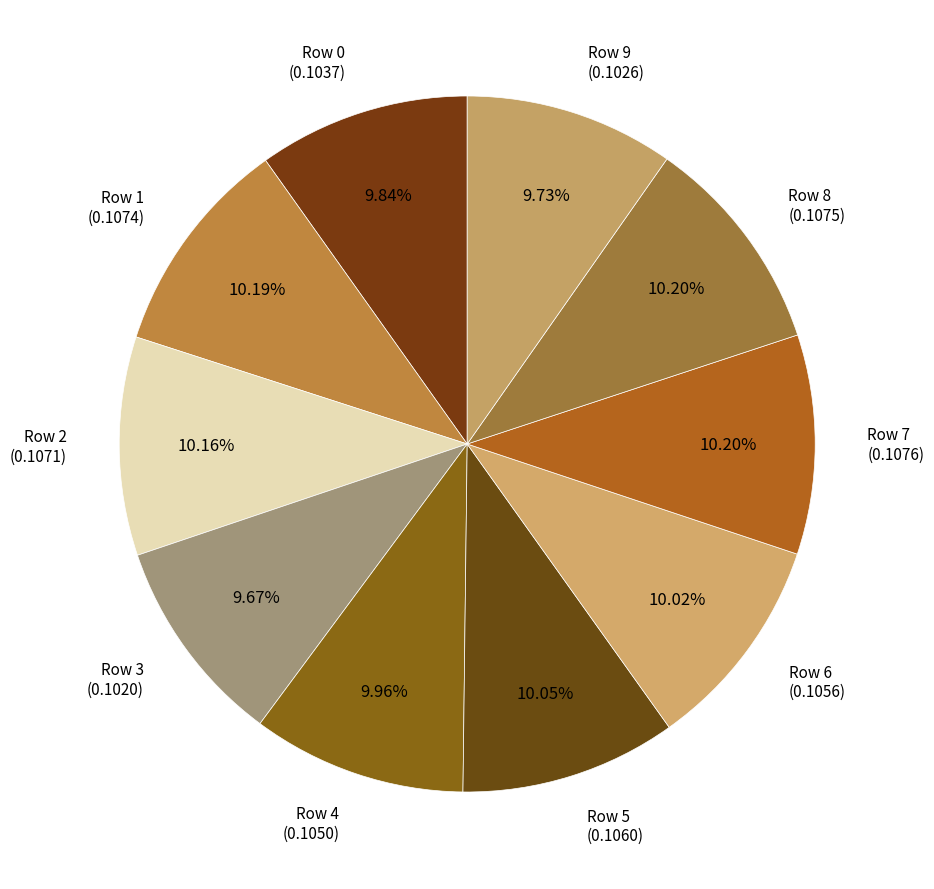

Do Row 1 (0.1074) and Row 4 (0.1050) together represent more than half of the pie?

No